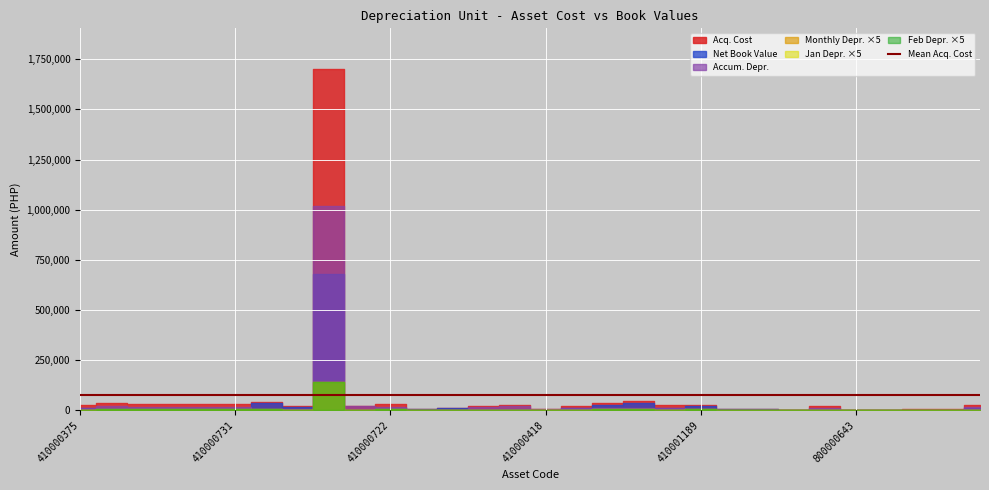

The Acq. Cost series shows 5800.0 at 410001205. True or false?

True